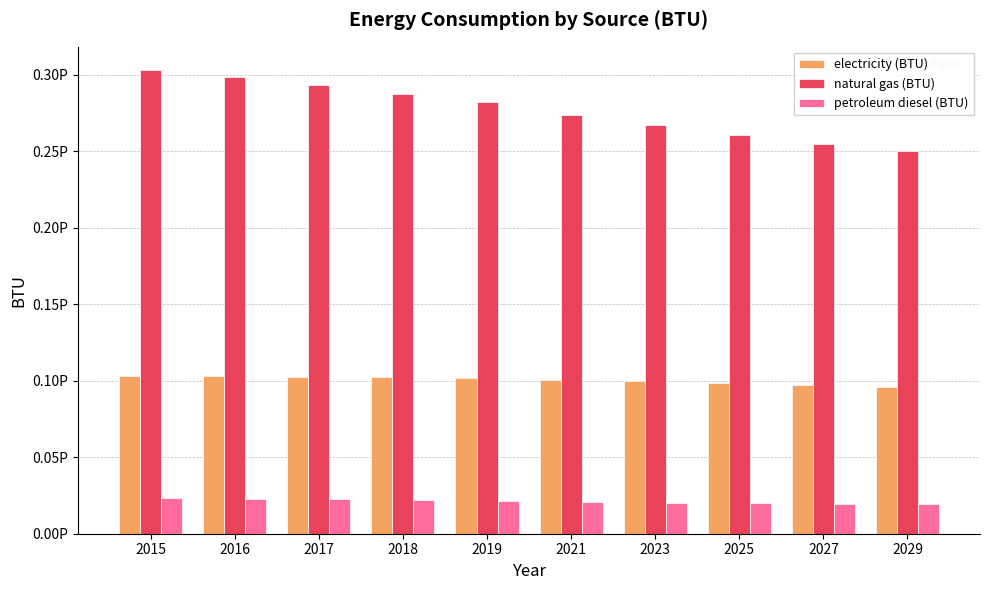

Does the chart contain stacked bars?

No